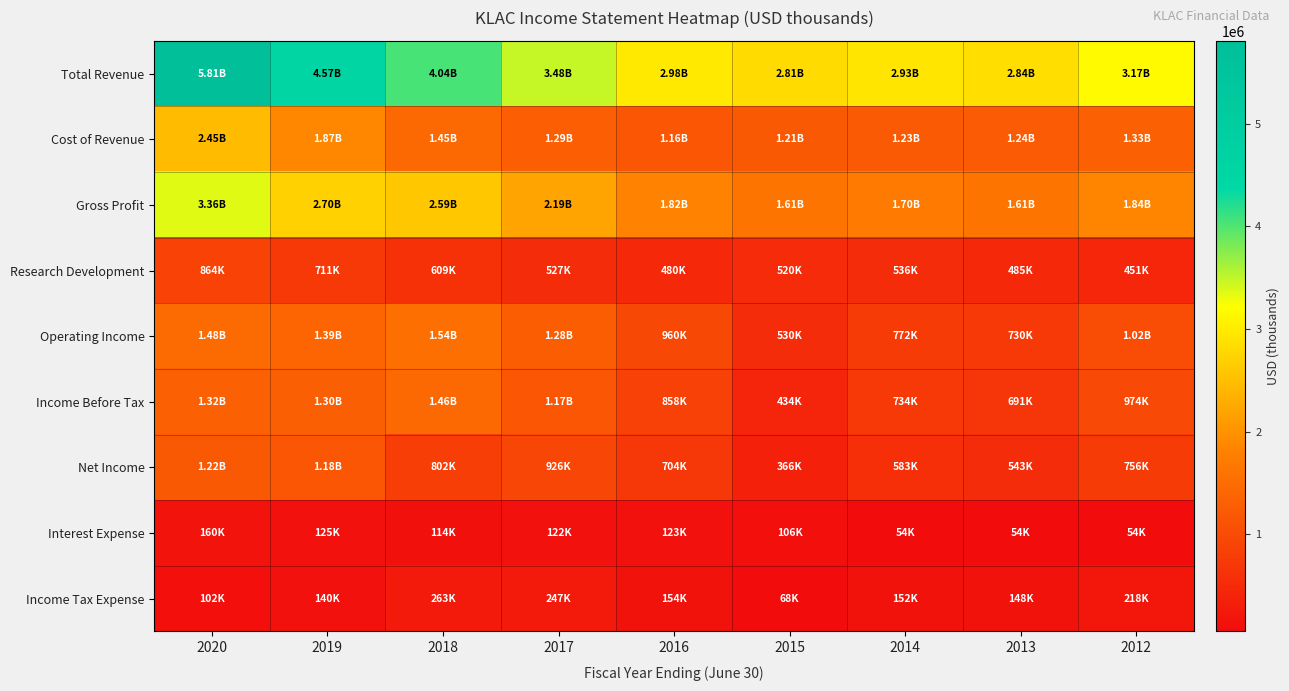

Reading left to right, what are all the values shown in this chart?

Total Revenue: 2020=5806400	2019=4568900	2018=4036700	2017=3480000	2016=2984500	2015=2814000	2014=2929400	2013=2842800	2012=3171900
Cost of Revenue: 2020=2449600	2019=1870100	2018=1445200	2017=1287900	2016=1161300	2015=1205700	2014=1231300	2013=1235600	2012=1328100
Gross Profit: 2020=3356900	2019=2698800	2018=2591500	2017=2192100	2016=1823200	2015=1608300	2014=1698100	2013=1607200	2012=1843800
Research Development: 2020=863600	2019=711000	2018=608700	2017=526900	2016=479700	2015=519500	2014=536200	2013=484900	2012=450700
Operating Income: 2020=1479700	2019=1389400	2018=1537200	2017=1276300	2016=960400	2015=529700	2014=772100	2013=729700	2012=1016300
Income Before Tax: 2020=1316700	2019=1296200	2018=1455900	2017=1173200	2016=858200	2015=434100	2014=734500	2013=690600	2012=974100
Net Income: 2020=1216800	2019=1175600	2018=802300	2017=926100	2016=704400	2015=366200	2014=582800	2013=543100	2012=756000
Interest Expense: 2020=160300	2019=124600	2018=114400	2017=122500	2016=122900	2015=106000	2014=53800	2013=54200	2012=54200
Income Tax Expense: 2020=101700	2019=140500	2018=262900	2017=247200	2016=153800	2015=68000	2014=151700	2013=147500	2012=218100